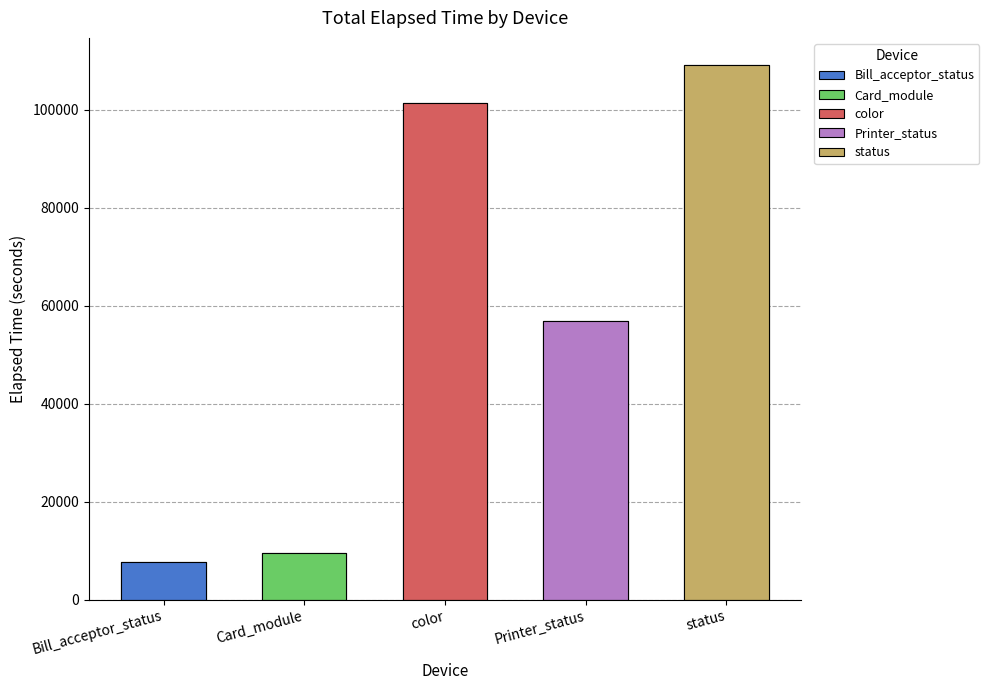

What position from the left is color?

3